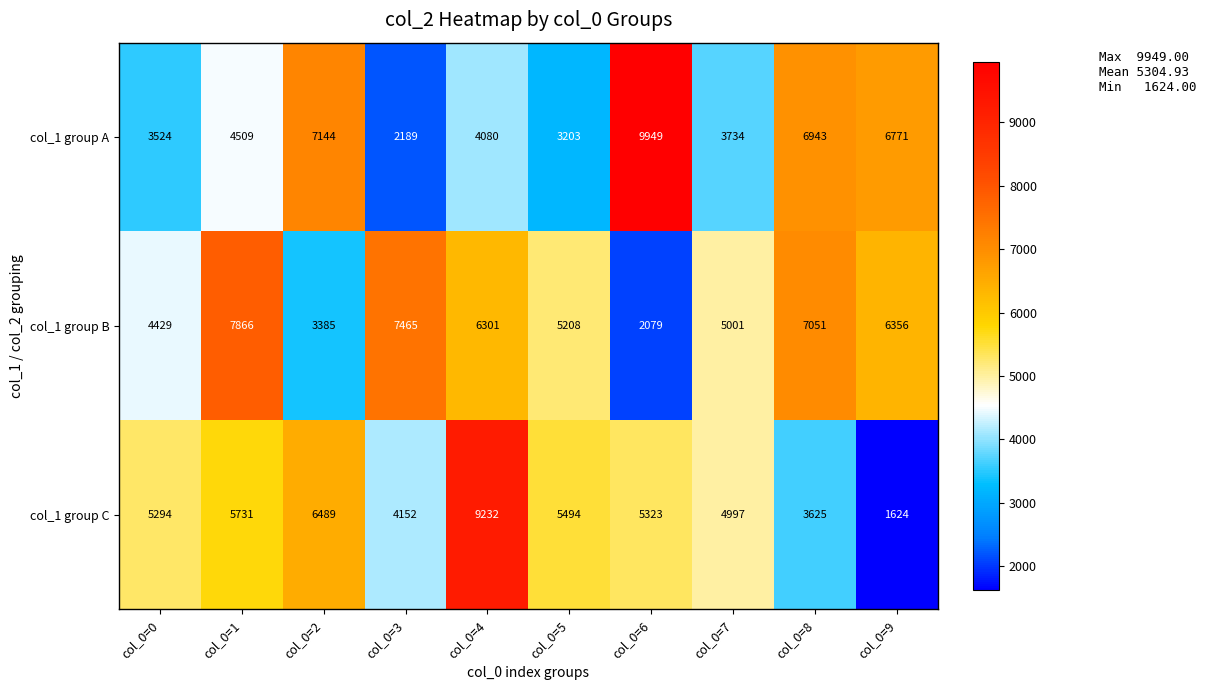

What is the difference between the col_1 group B values at col_0=6 and col_0=2?

1306